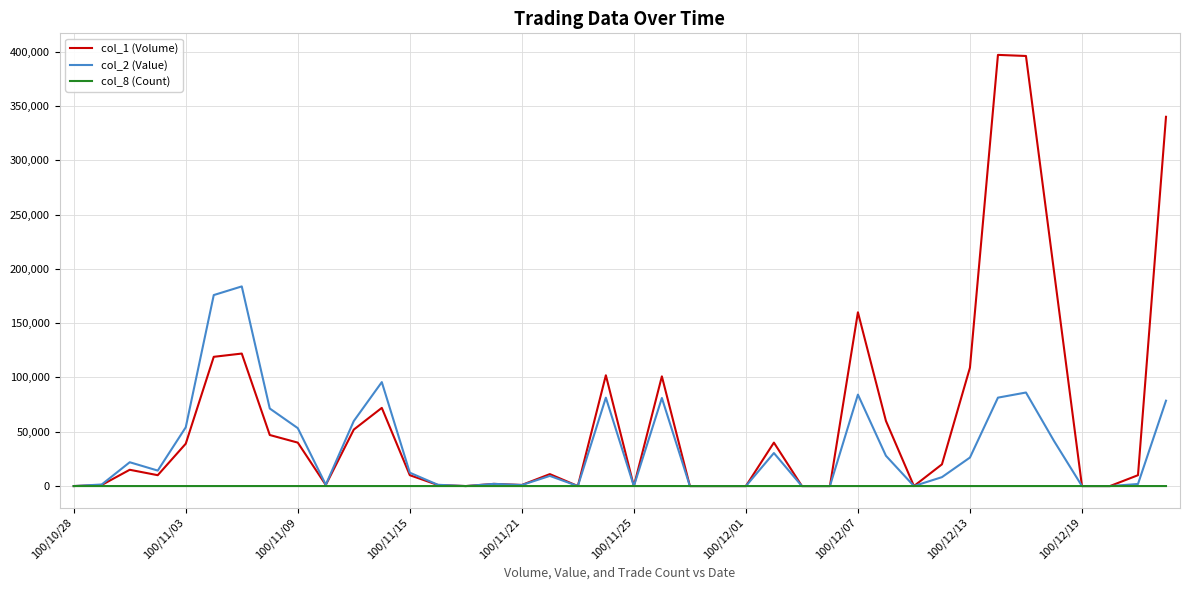

How many lines are shown in the chart?

3